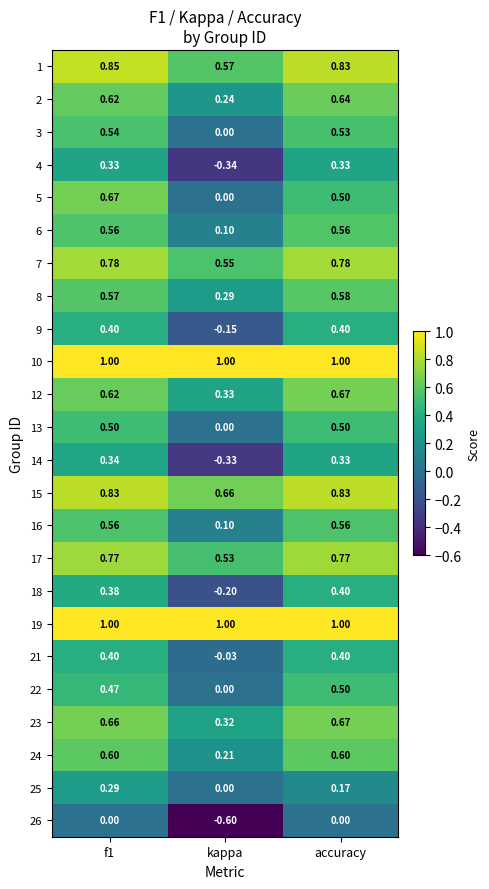

Is the value of 18 at kappa greater than the value of 16 at kappa?

No